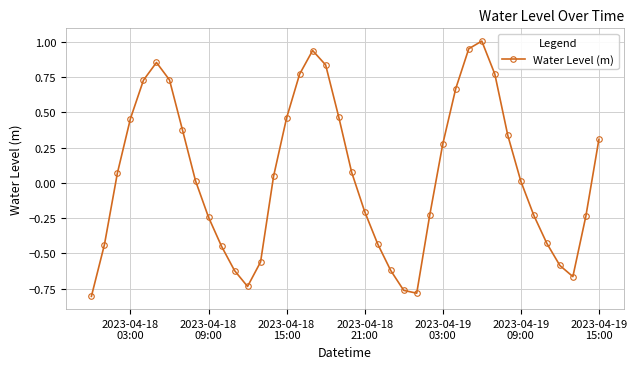

True or false: the data has more than 1 interior local peaks.

True